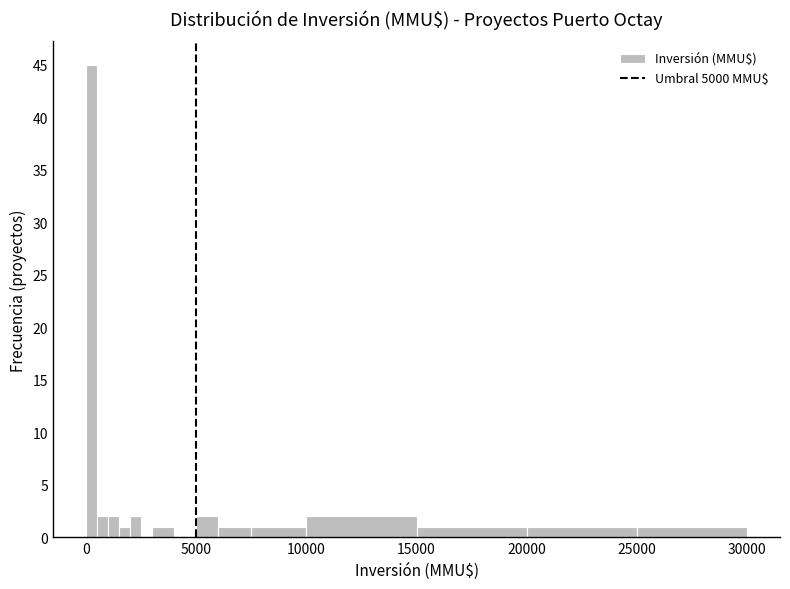

Read against the x-axis, roughly where is the centre of the tallest bar?

500